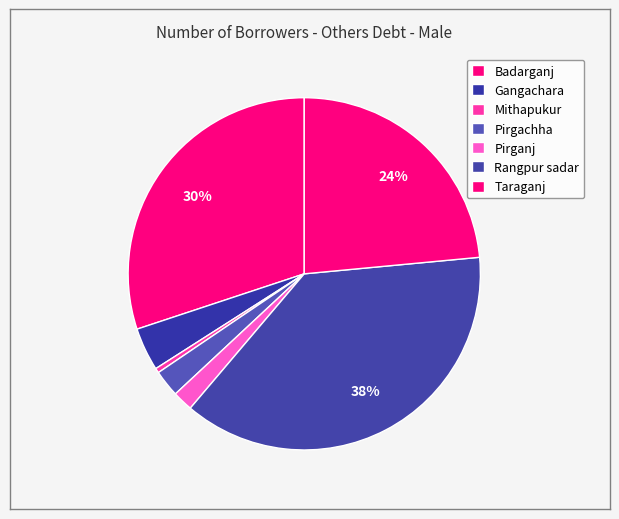

Count the number of slices in the pie.

7